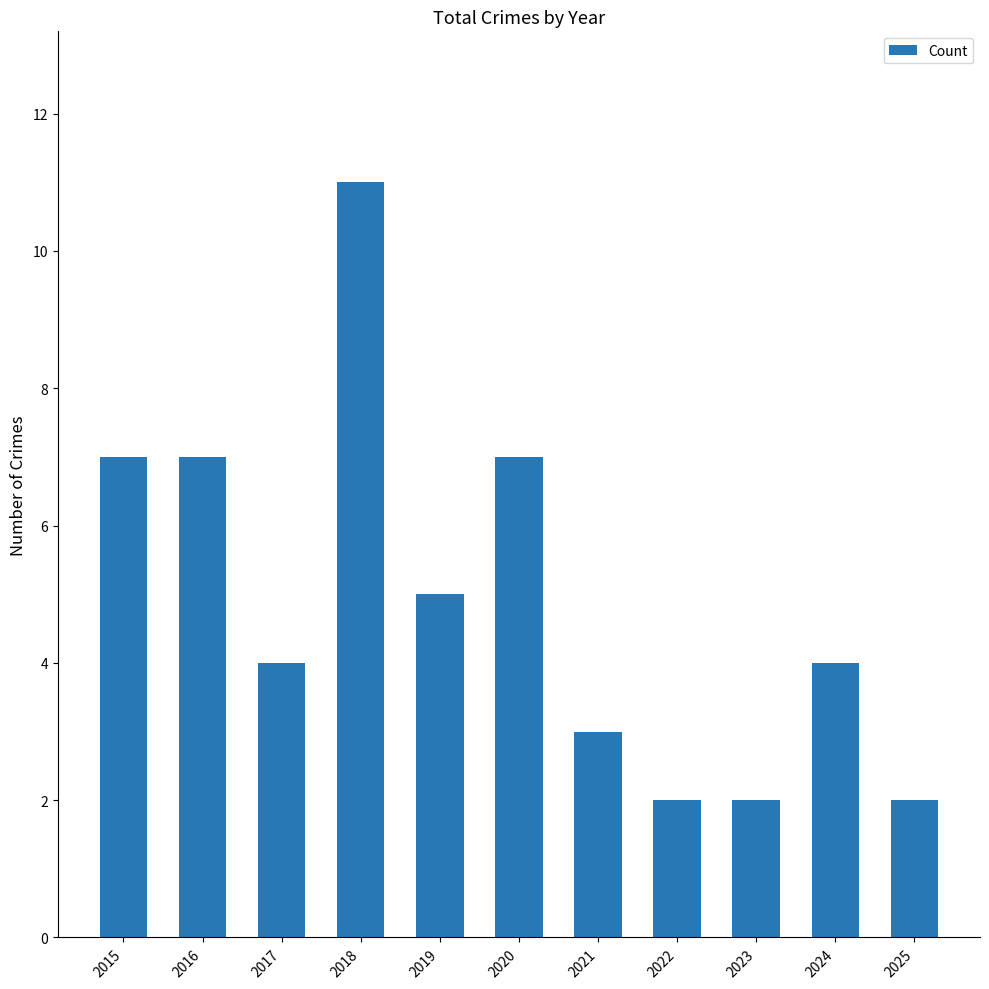

What is the difference between the values at 2021 and 2018?

8